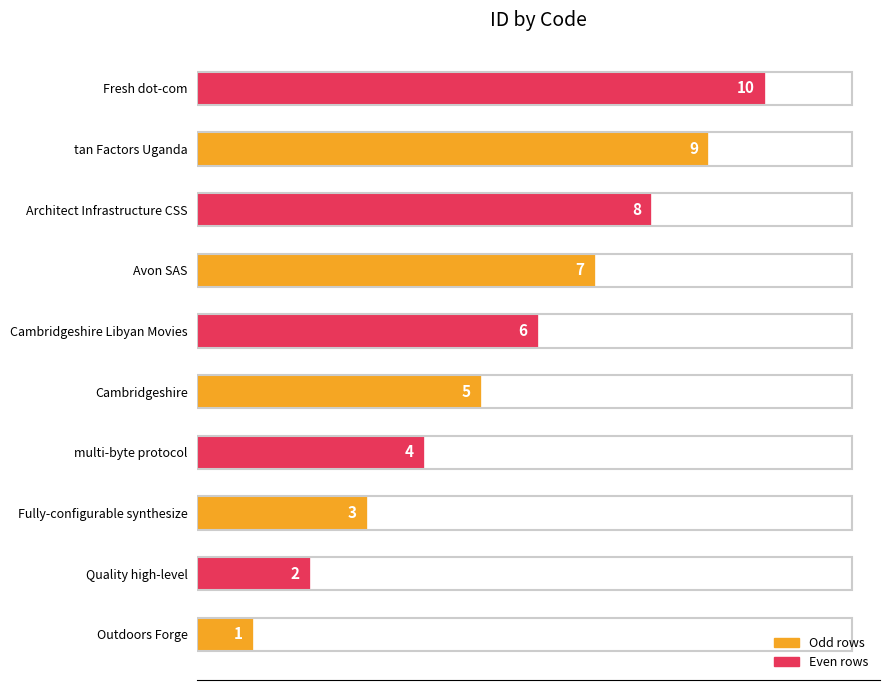

How many distinct data groups are displayed?

1